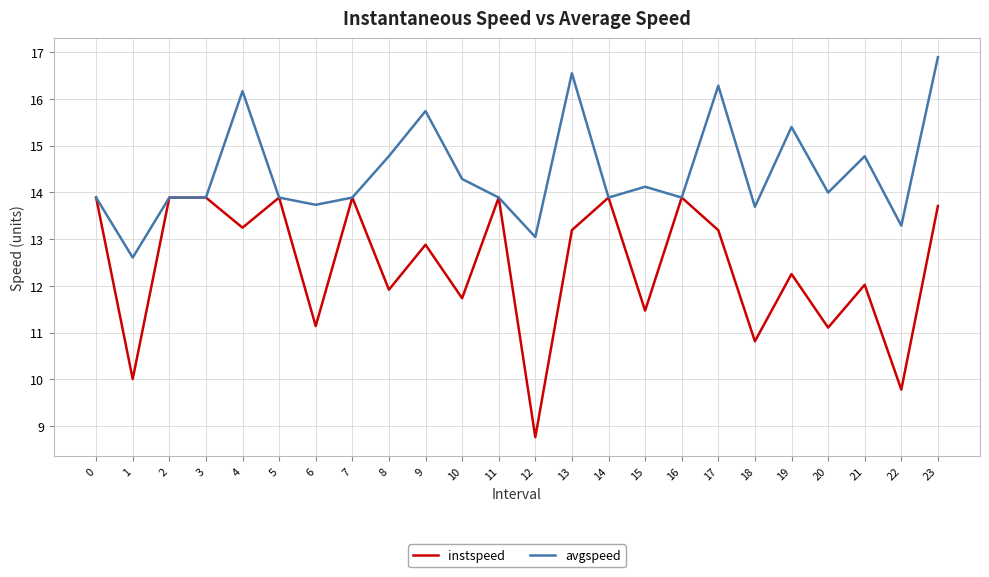

Which category has the highest value in the avgspeed series?

23